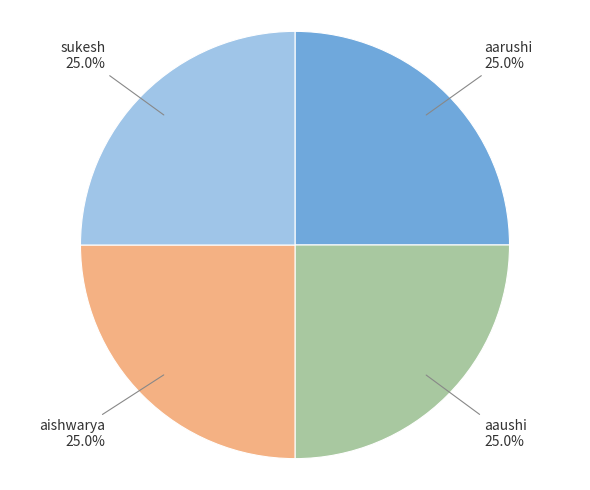

Is there any slice that represents more than half of the pie?

No